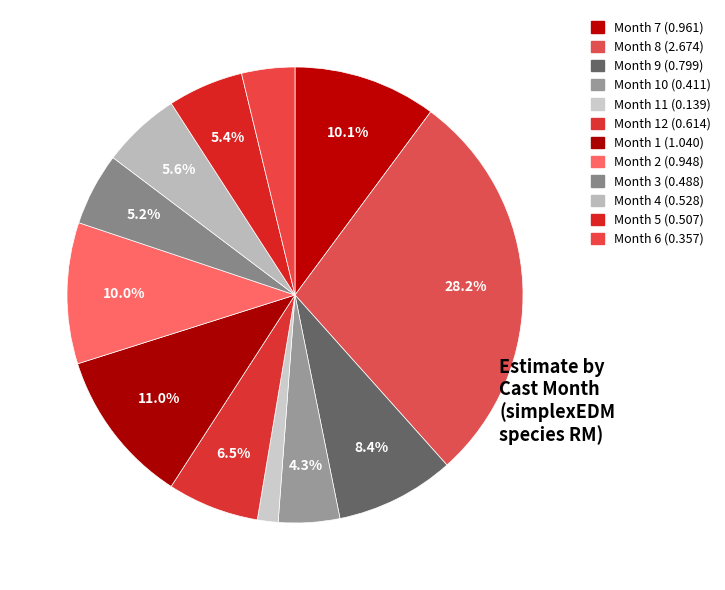

How many slices are in this pie chart?

12